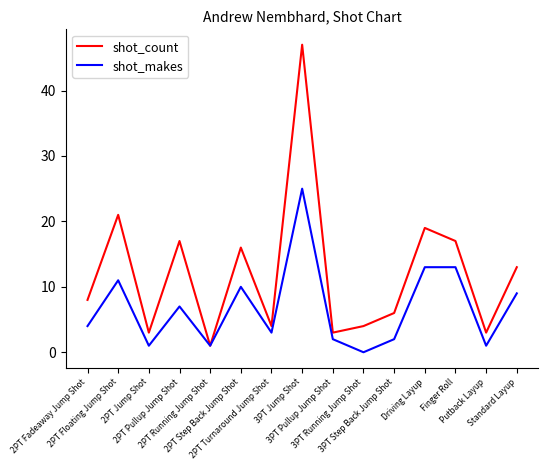

At 3PT Jump Shot, list the series in order from smallest to largest.

shot_makes, shot_count